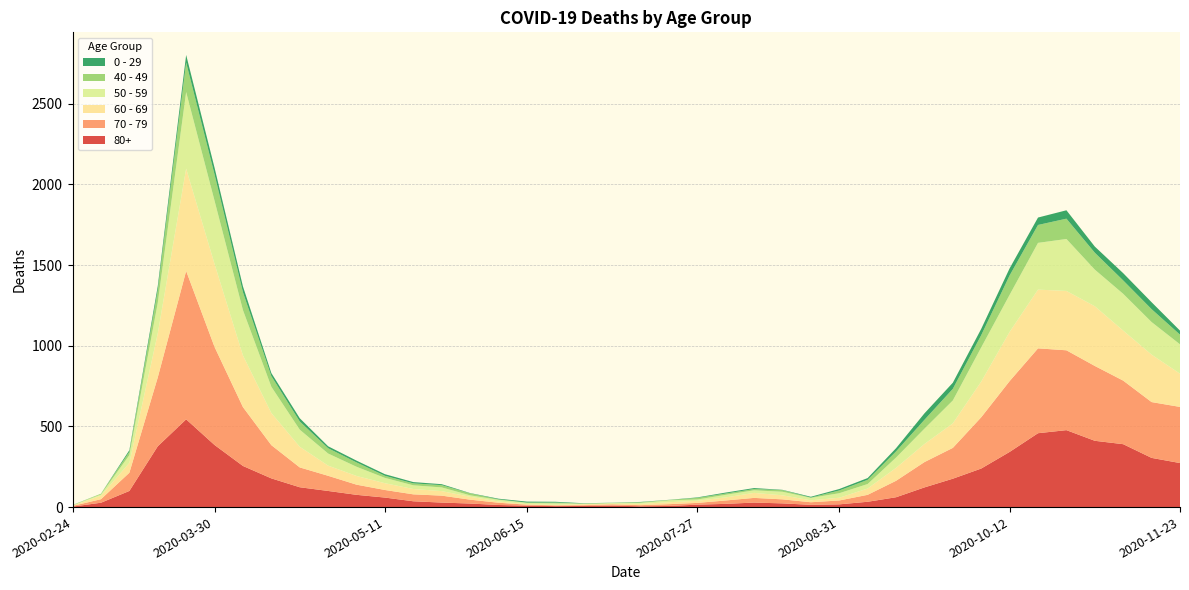

Reading left to right, list all the values displayed in this chart.

80+: 2020-02-24=3	2020-03-02=27	2020-03-09=100	2020-03-16=377	2020-03-23=544	2020-03-30=385	2020-04-06=255	2020-04-13=178	2020-04-20=123	2020-04-27=100	2020-05-04=76	2020-05-11=59	2020-05-18=36	2020-05-25=28	2020-06-01=22	2020-06-08=13	2020-06-15=9	2020-06-22=6	2020-06-29=7	2020-07-06=9	2020-07-13=5	2020-07-20=7	2020-07-27=15	2020-08-03=20	2020-08-10=28	2020-08-17=23	2020-08-24=14	2020-08-31=17	2020-09-07=33	2020-09-14=61	2020-09-21=122	2020-09-28=176	2020-10-05=239	2020-10-12=342	2020-10-19=458	2020-10-26=477	2020-11-02=411	2020-11-09=390	2020-11-16=305	2020-11-23=273
70 - 79: 2020-02-24=4	2020-03-02=22	2020-03-09=113	2020-03-16=427	2020-03-23=920	2020-03-30=608	2020-04-06=365	2020-04-13=206	2020-04-20=123	2020-04-27=94	2020-05-04=63	2020-05-11=47	2020-05-18=43	2020-05-25=43	2020-06-01=24	2020-06-08=14	2020-06-15=6	2020-06-22=5	2020-06-29=5	2020-07-06=8	2020-07-13=7	2020-07-20=11	2020-07-27=11	2020-08-03=21	2020-08-10=29	2020-08-17=25	2020-08-24=16	2020-08-31=24	2020-09-07=43	2020-09-14=102	2020-09-21=157	2020-09-28=191	2020-10-05=318	2020-10-12=439	2020-10-19=526	2020-10-26=495	2020-11-02=464	2020-11-09=394	2020-11-16=346	2020-11-23=348
60 - 69: 2020-02-24=2	2020-03-02=22	2020-03-09=61	2020-03-16=272	2020-03-23=634	2020-03-30=514	2020-04-06=320	2020-04-13=199	2020-04-20=128	2020-04-27=63	2020-05-04=54	2020-05-11=42	2020-05-18=33	2020-05-25=28	2020-06-01=18	2020-06-08=8	2020-06-15=3	2020-06-22=3	2020-06-29=6	2020-07-06=3	2020-07-13=8	2020-07-20=12	2020-07-27=13	2020-08-03=19	2020-08-10=31	2020-08-17=25	2020-08-24=12	2020-08-31=17	2020-09-07=39	2020-09-14=80	2020-09-21=112	2020-09-28=152	2020-10-05=221	2020-10-12=305	2020-10-19=364	2020-10-26=368	2020-11-02=370	2020-11-09=310	2020-11-16=294	2020-11-23=206
50 - 59: 2020-02-24=3	2020-03-02=7	2020-03-09=48	2020-03-16=190	2020-03-23=475	2020-03-30=392	2020-04-06=281	2020-04-13=163	2020-04-20=106	2020-04-27=75	2020-05-04=57	2020-05-11=33	2020-05-18=23	2020-05-25=23	2020-06-01=9	2020-06-08=10	2020-06-15=8	2020-06-22=9	2020-06-29=3	2020-07-06=5	2020-07-13=6	2020-07-20=12	2020-07-27=8	2020-08-03=16	2020-08-10=16	2020-08-17=22	2020-08-24=15	2020-08-31=28	2020-09-07=28	2020-09-14=64	2020-09-21=95	2020-09-28=142	2020-10-05=212	2020-10-12=230	2020-10-19=290	2020-10-26=322	2020-11-02=227	2020-11-09=228	2020-11-16=202	2020-11-23=182
40 - 49: 2020-02-24=0	2020-03-02=5	2020-03-09=21	2020-03-16=79	2020-03-23=183	2020-03-30=163	2020-04-06=111	2020-04-13=66	2020-04-20=51	2020-04-27=33	2020-05-04=27	2020-05-11=13	2020-05-18=12	2020-05-25=14	2020-06-01=12	2020-06-08=3	2020-06-15=2	2020-06-22=5	2020-06-29=1	2020-07-06=1	2020-07-13=4	2020-07-20=2	2020-07-27=10	2020-08-03=8	2020-08-10=8	2020-08-17=10	2020-08-24=2	2020-08-31=17	2020-09-07=26	2020-09-14=38	2020-09-21=55	2020-09-28=72	2020-10-05=76	2020-10-12=120	2020-10-19=111	2020-10-26=126	2020-11-02=105	2020-11-09=83	2020-11-16=80	2020-11-23=60
0 - 29: 2020-02-24=1	2020-03-02=0	2020-03-09=10	2020-03-16=25	2020-03-23=47	2020-03-30=42	2020-04-06=36	2020-04-13=19	2020-04-20=20	2020-04-27=12	2020-05-04=11	2020-05-11=10	2020-05-18=8	2020-05-25=6	2020-06-01=2	2020-06-08=4	2020-06-15=6	2020-06-22=5	2020-06-29=2	2020-07-06=1	2020-07-13=2	2020-07-20=1	2020-07-27=3	2020-08-03=6	2020-08-10=6	2020-08-17=2	2020-08-24=5	2020-08-31=9	2020-09-07=11	2020-09-14=20	2020-09-21=40	2020-09-28=38	2020-10-05=39	2020-10-12=44	2020-10-19=46	2020-10-26=52	2020-11-02=38	2020-11-09=45	2020-11-16=43	2020-11-23=25